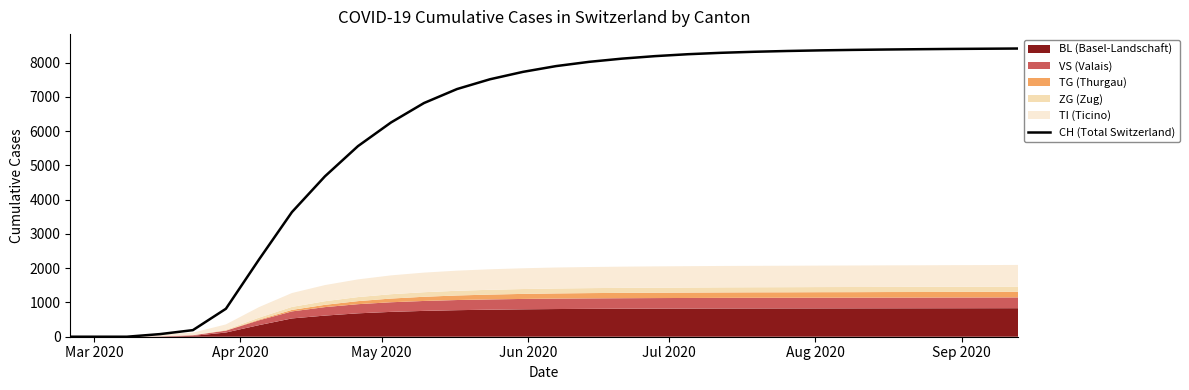

What is the greatest value displayed?

8411